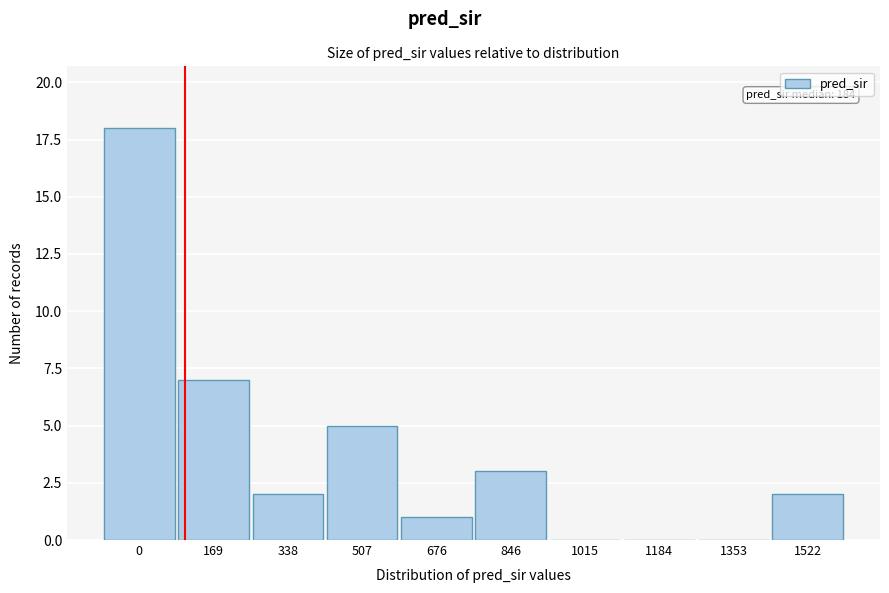

Reading right to left, transcribe all the data shown in this chart.

1522=2	1353=0	1184=0	1015=0	846=3	676=1	507=5	338=2	169=7	0=18